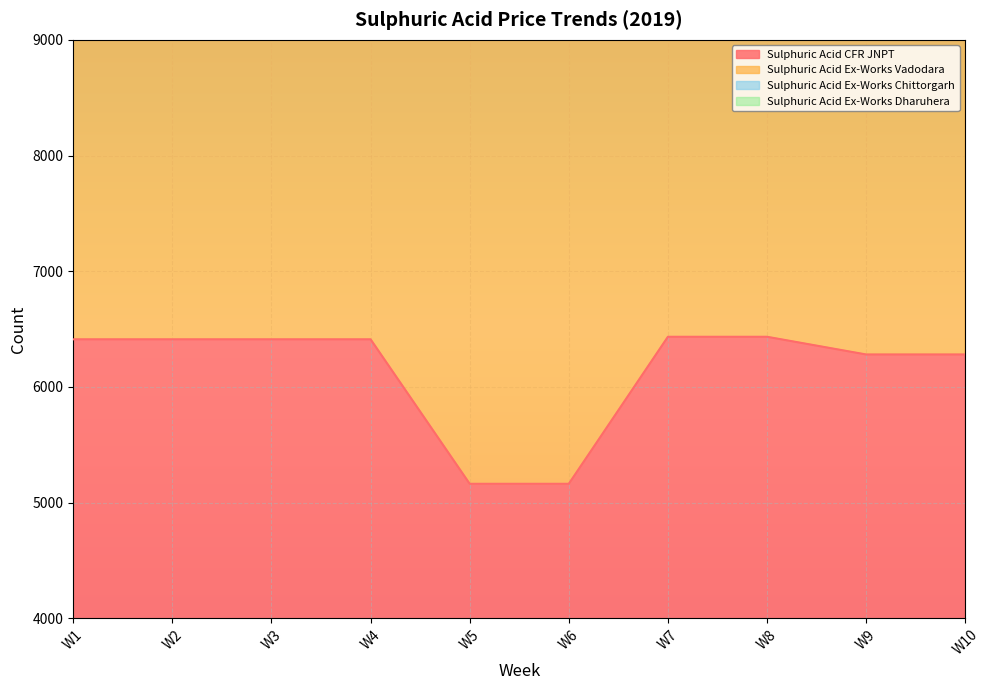

Rank the series by their average value, from lowest to highest.

Sulphuric Acid CFR JNPT, Sulphuric Acid Ex-Works Vadodara, Sulphuric Acid Ex-Works Chittorgarh, Sulphuric Acid Ex-Works Dharuhera